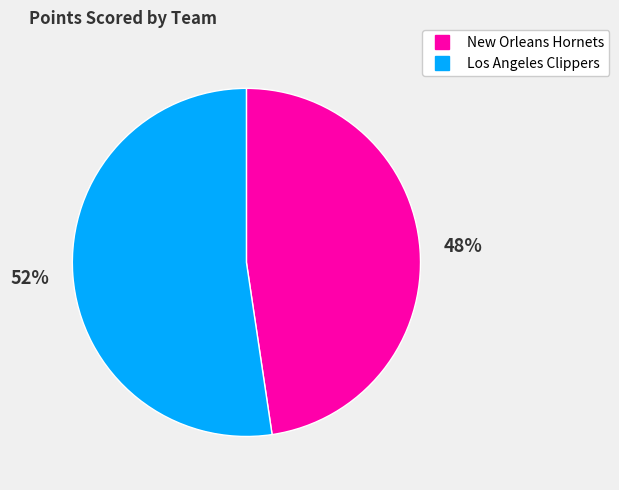

Is there a majority slice in this chart?

Yes